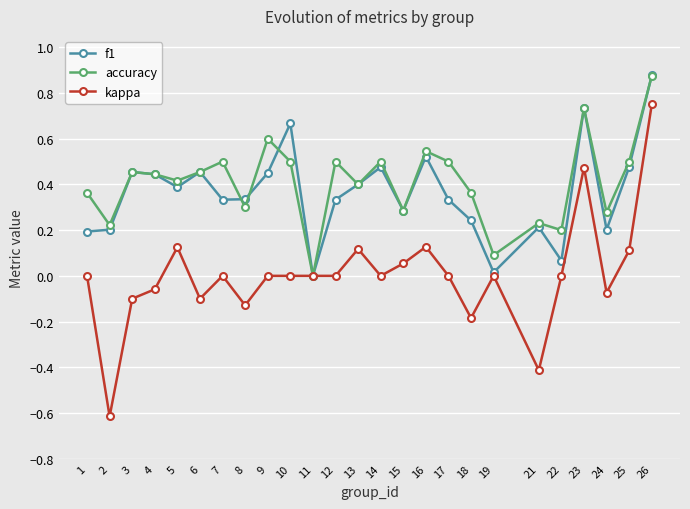

True or false: f1 has more than 1 points higher than both neighbors.

True